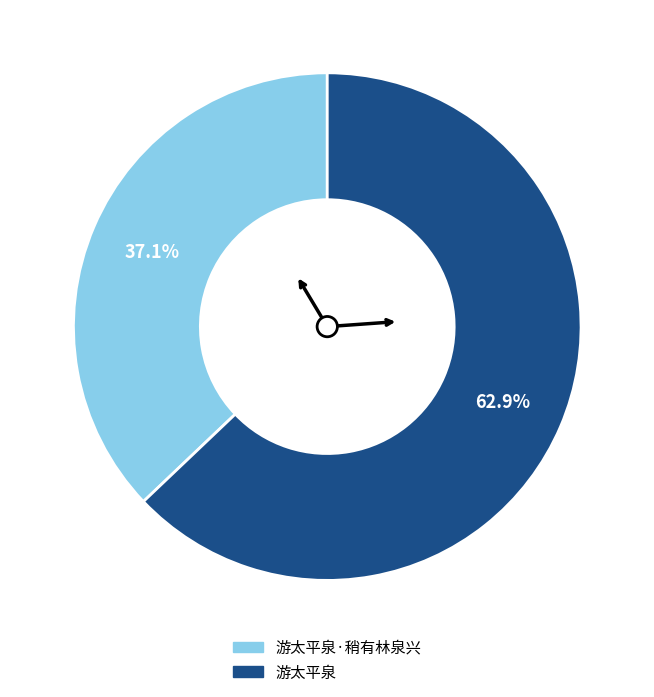

Is there any slice that represents more than half of the pie?

Yes